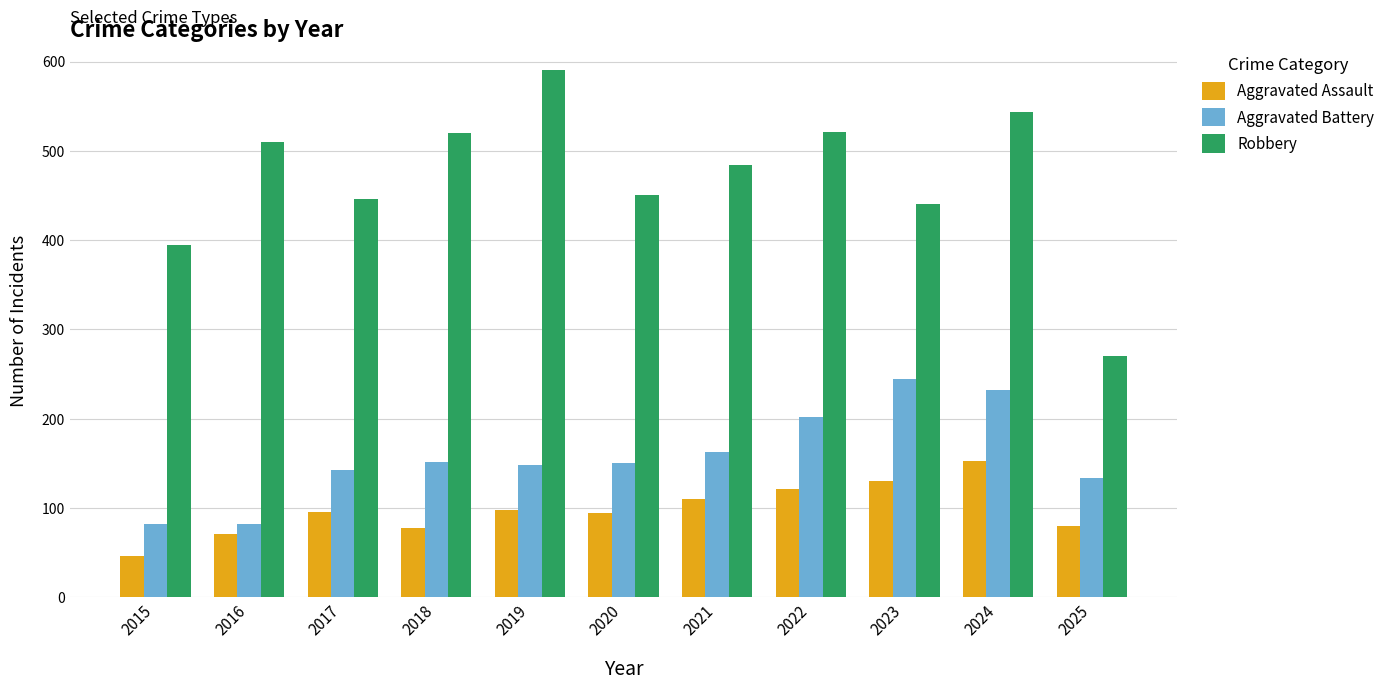

How many distinct data groups are displayed?

3